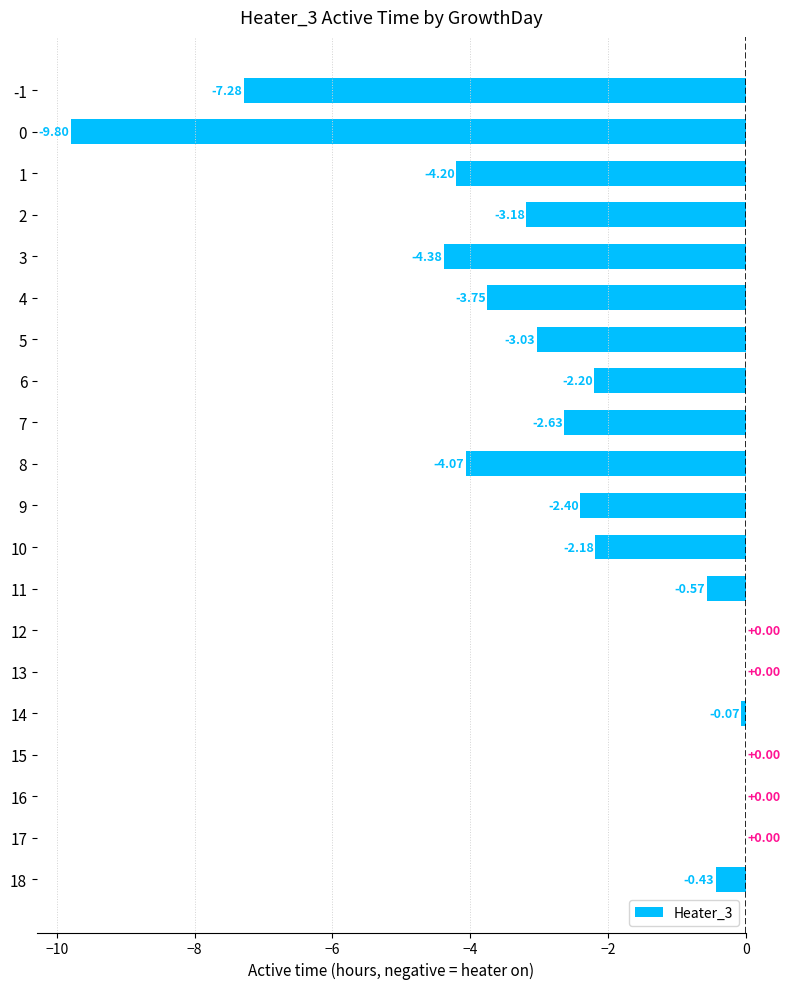

Between 13 and 10, which is larger?

13